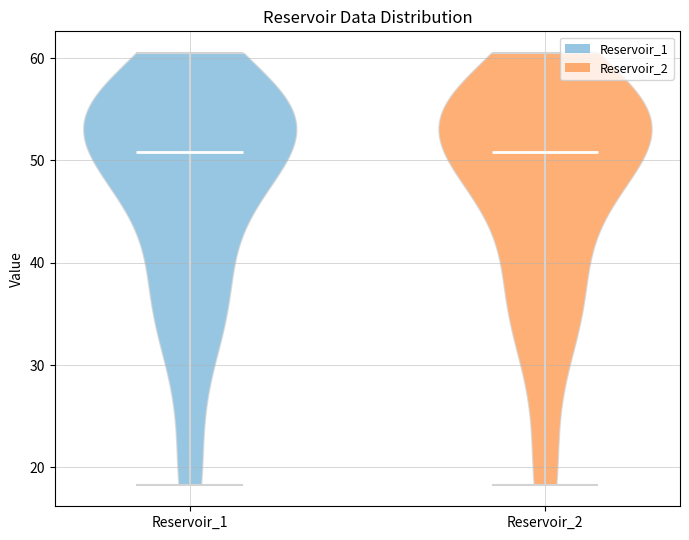

Reading left to right, read every violin against the y-axis: where its median line is, and the lowest and highest points it reaches. The values are not printed on the chart, so give them approximately, as read against the axis.

Reservoir_1: median line 51, lowest point 18, highest point 61
Reservoir_2: median line 51, lowest point 18, highest point 61